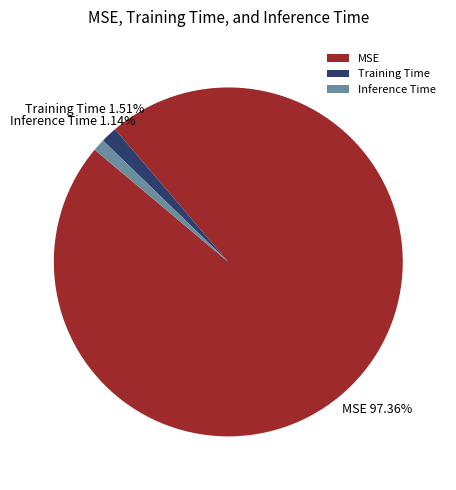

To the nearest percent, what percentage of the pie is MSE?

97%